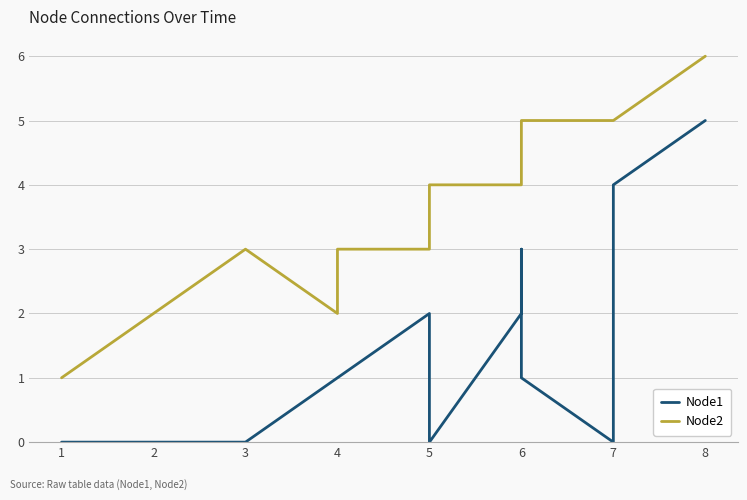

What is the value of the Node2 point at the 2nd from the left?

2